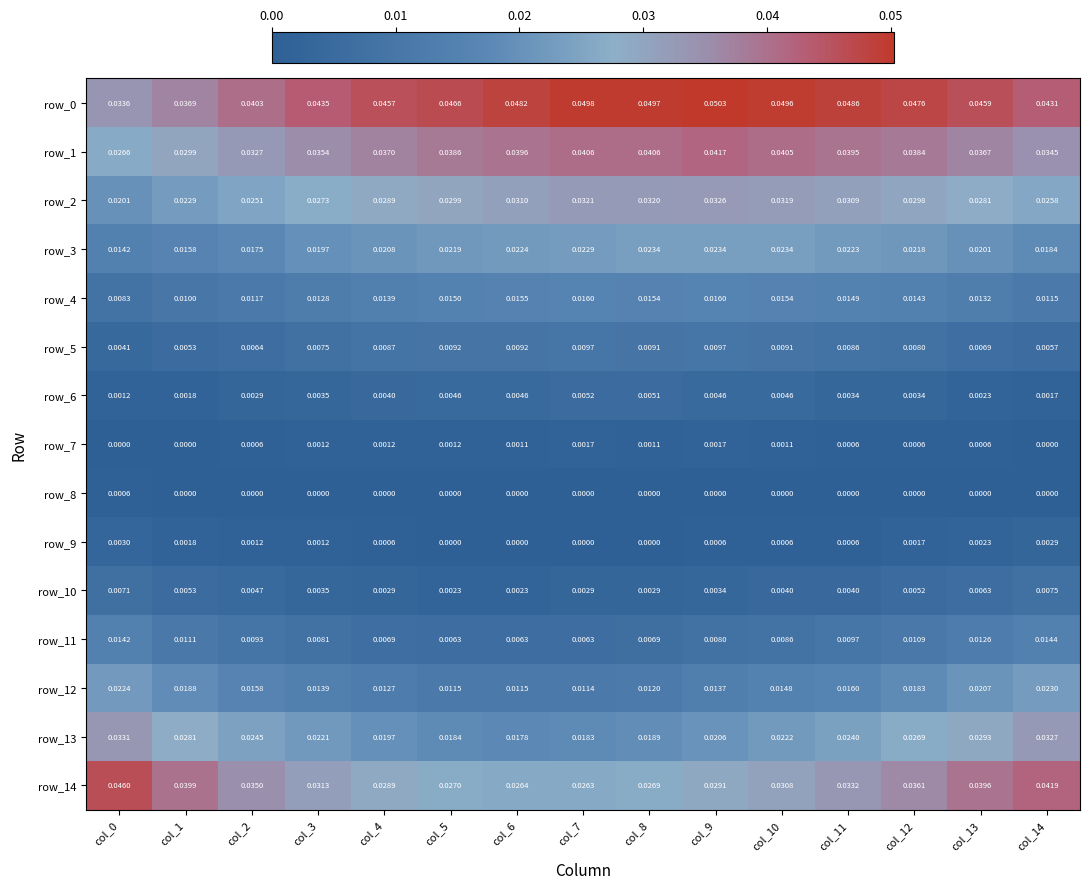

The value of row_1 at col_11 is 0.0. True or false?

True